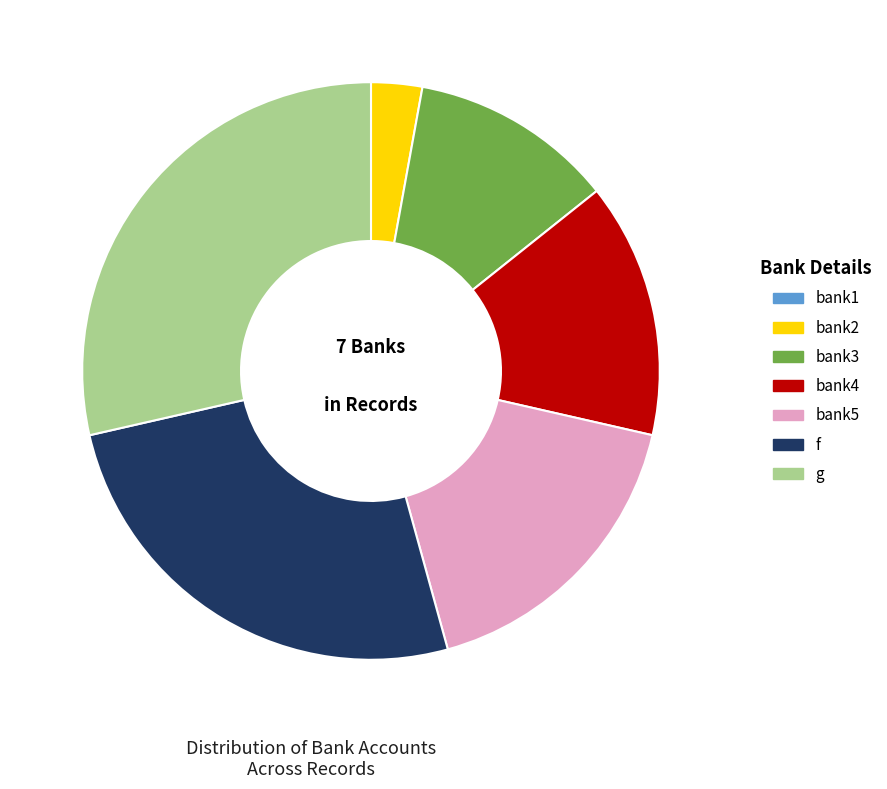

Is g the majority of the pie?

No